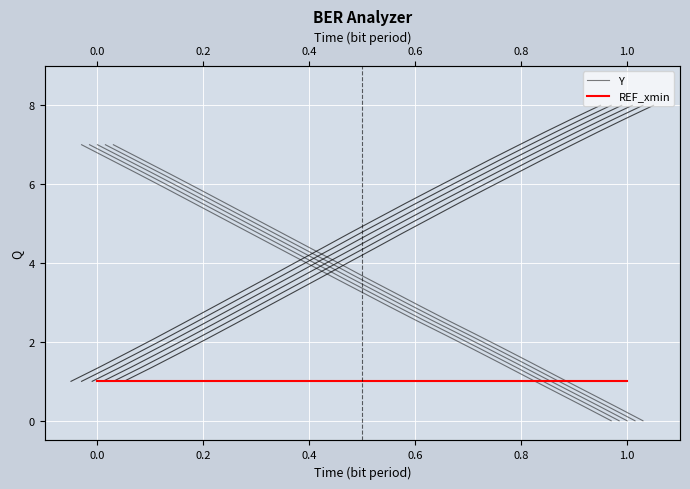

Rank the series by their maximum value, from lowest to highest.

REF_xmin, Y